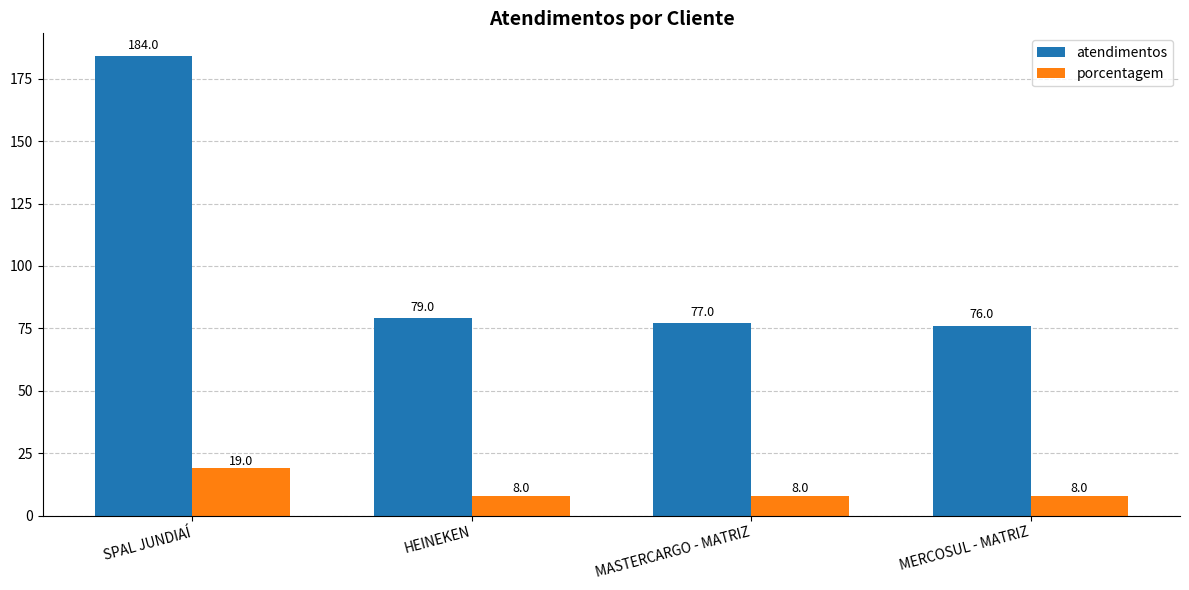

What is the average value of the atendimentos series?

104